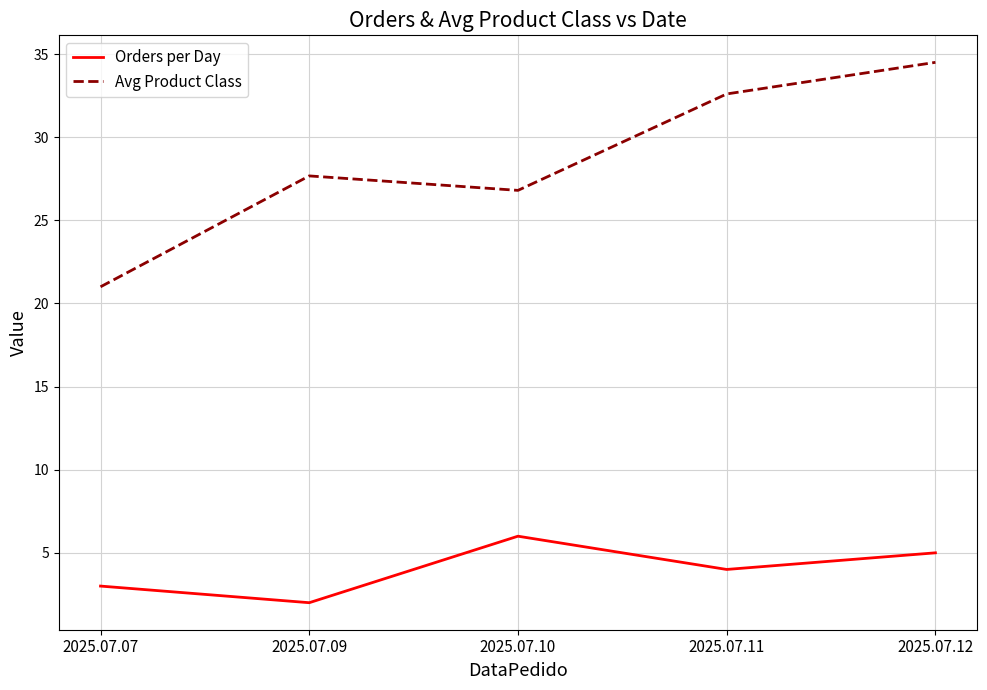

How many distinct data groups are displayed?

2